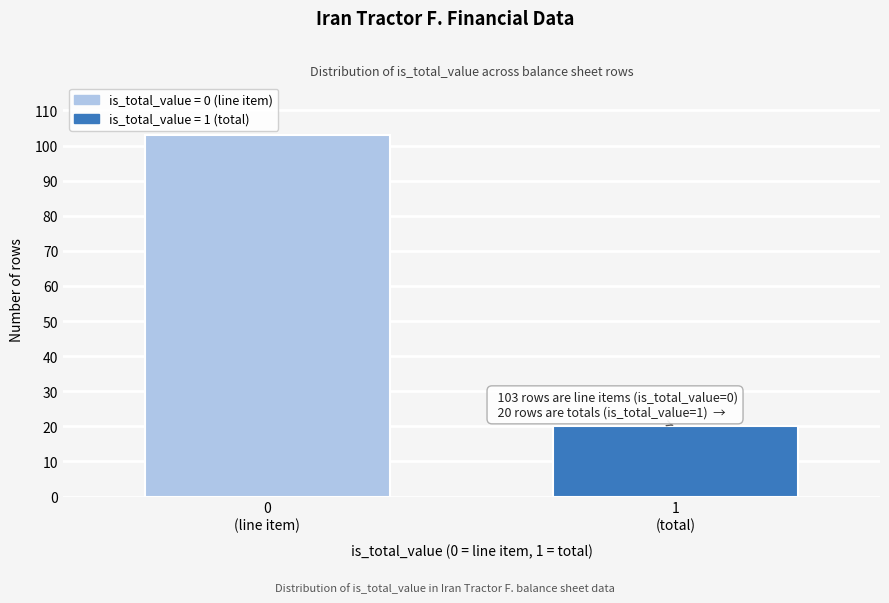

Reading left to right, transcribe all the data shown in this chart.

103	20